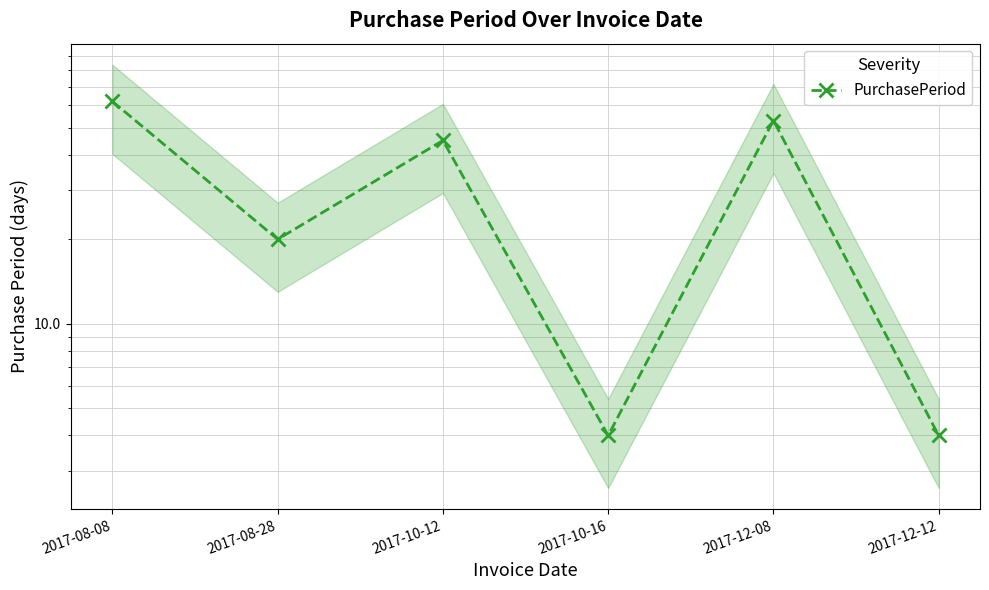

What is the change in value from 2017-08-28 to 2017-10-16?

-16